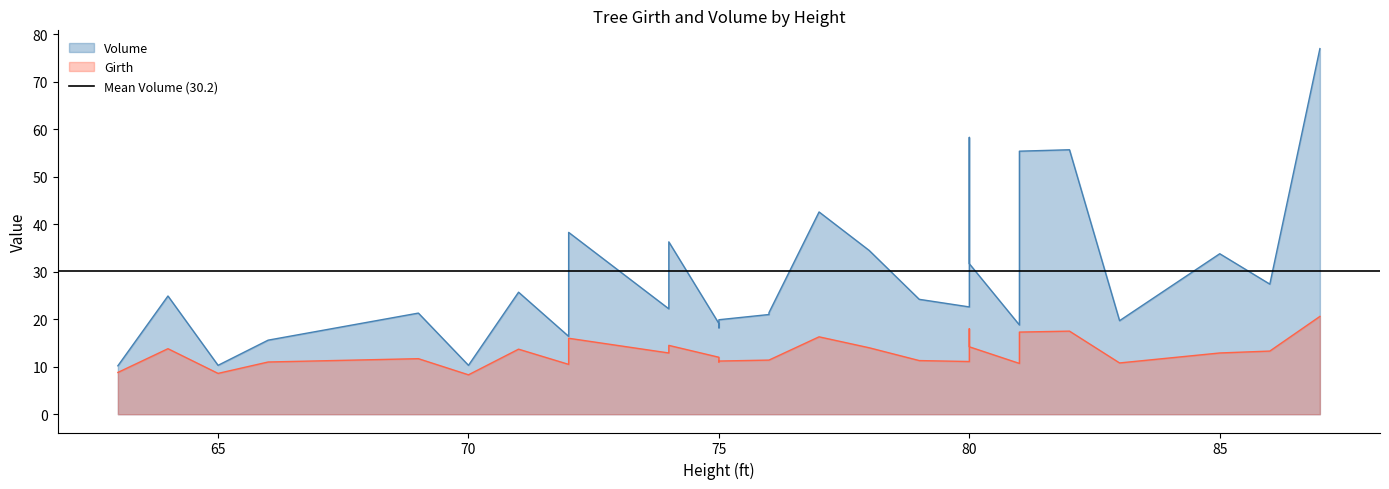

Rank the series at 70 from lowest to highest value.

Girth, Volume